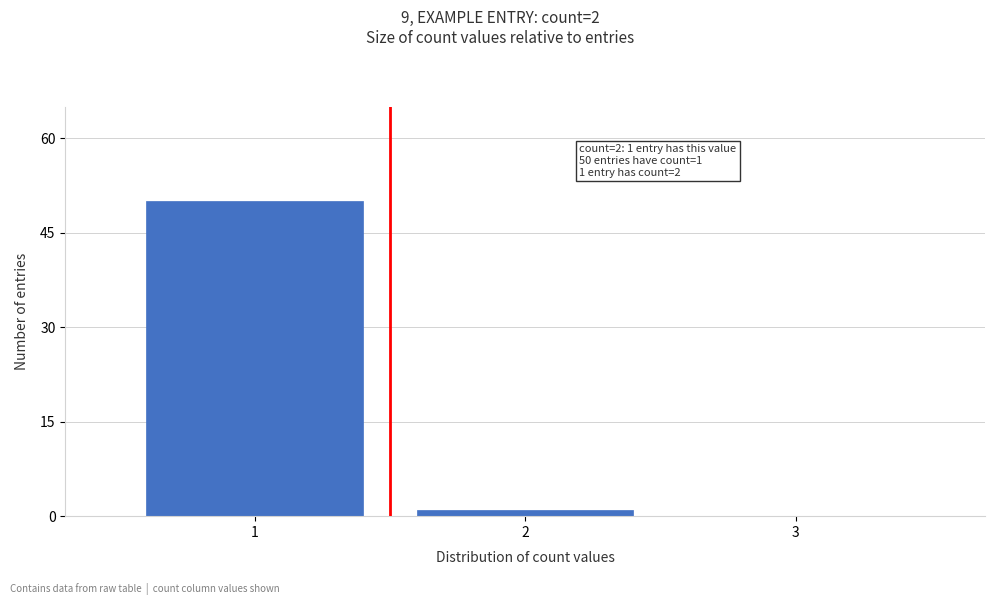

Reading left to right, extract all data points from this chart.

1=50	2=1	3=0